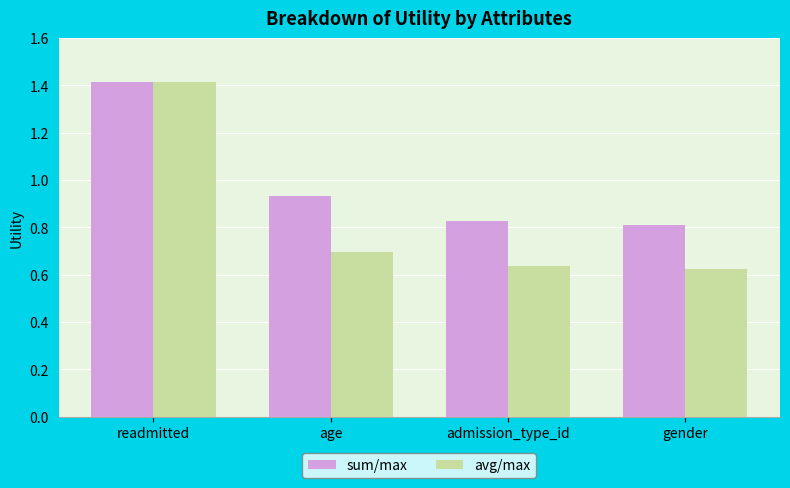

True or false: avg/max has a value of 1.1 at age.

False